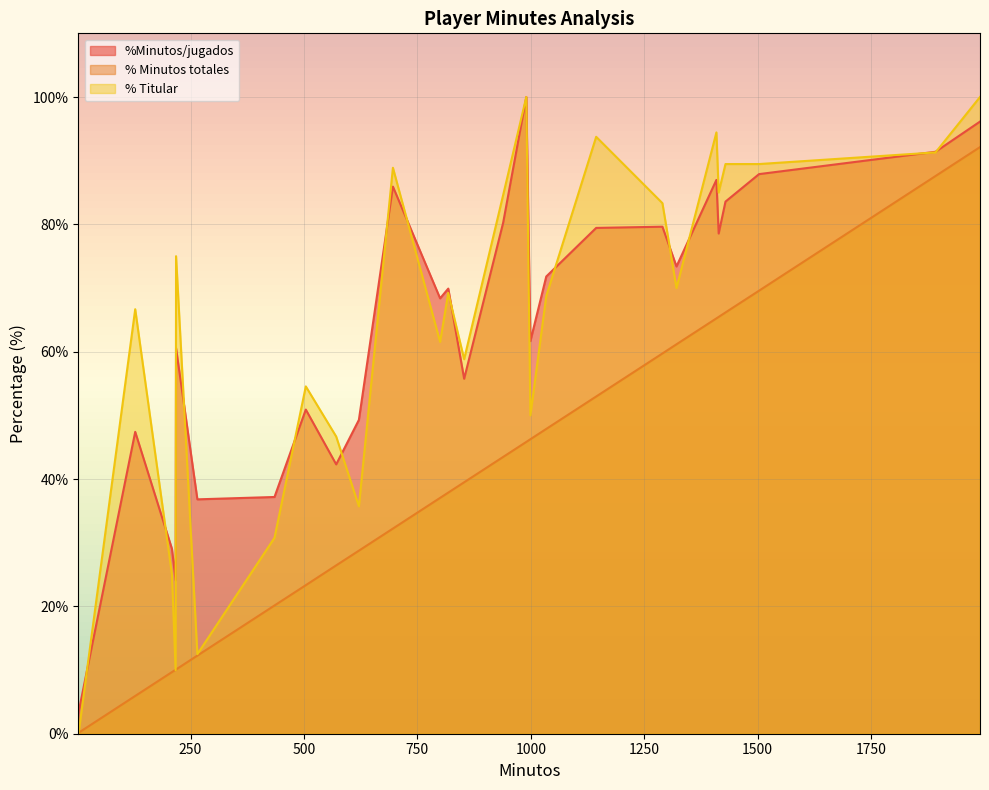

True or false: % Minutos totales and %Minutos/jugados cross at least once.

False